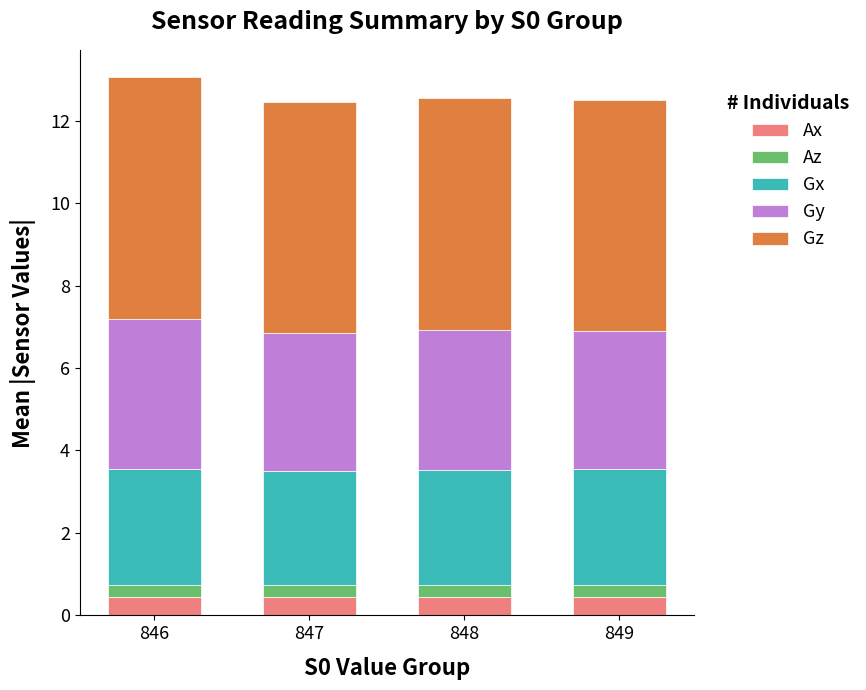

Is it true that Ax equals 0.4 at 848?

True